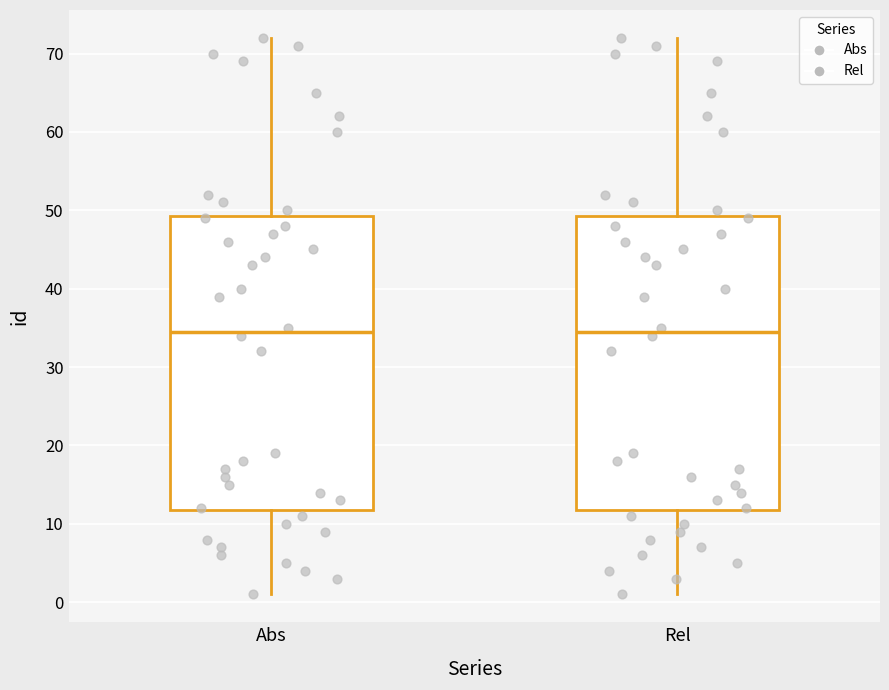

Reading left to right, transcribe this box plot: for each box, give where its median line is, the range the box spans, and where its two whiskers end, as read against the y-axis. The values are not printed on the chart, so give them approximately, as read against the axis.

Abs: median 35, box 12 to 49, whiskers 1 to 72
Rel: median 35, box 12 to 49, whiskers 1 to 72